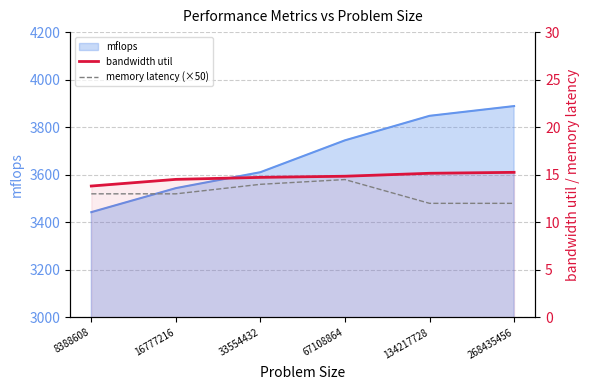

At how many categories does at least one series exceed 12?

6